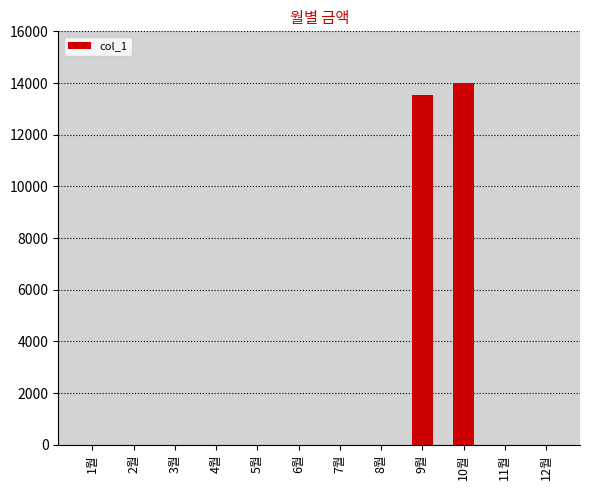

Is it true that the value at 1월 is 0?

True